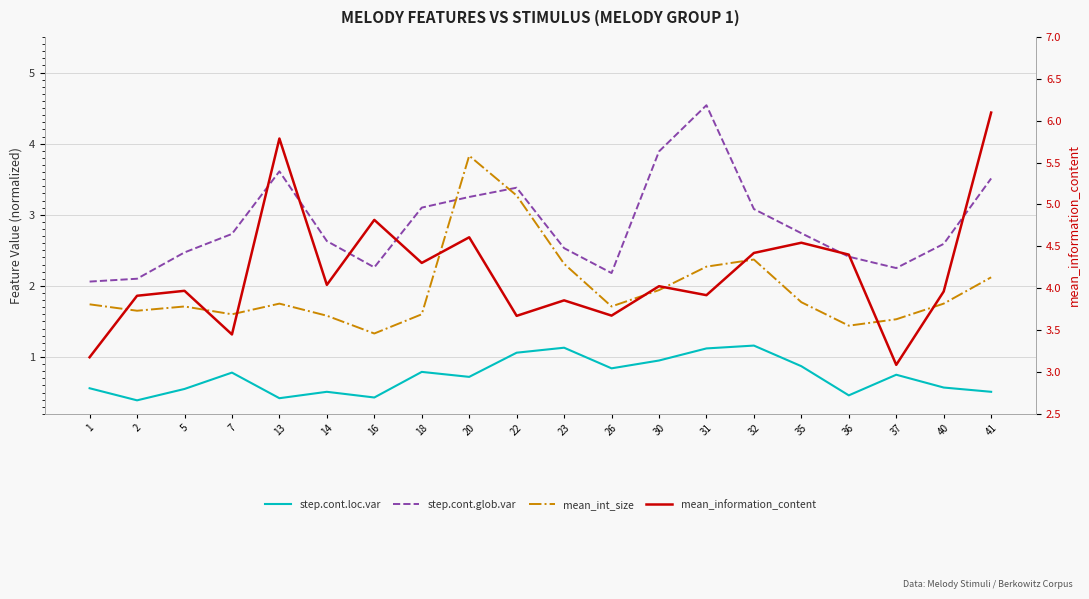

Is it true that mean_information_content equals 4.6 at 20?

True